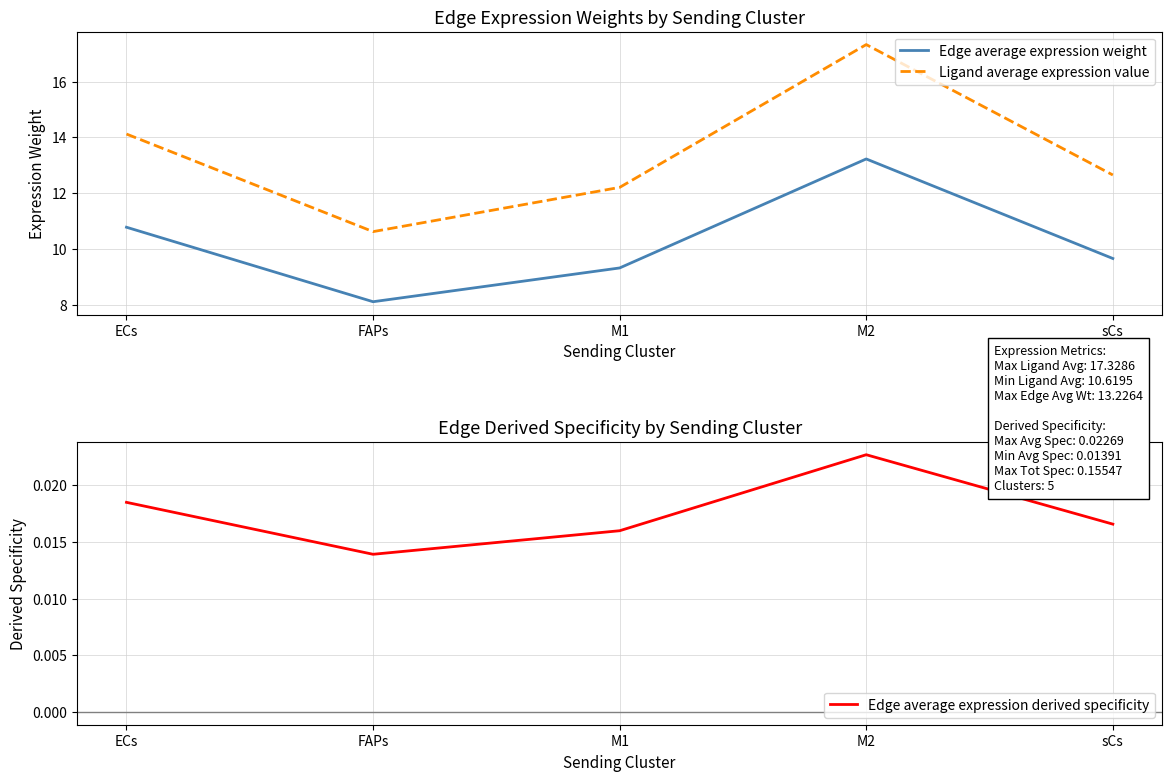

Rank the series at sCs from highest to lowest value.

Ligand average expression value, Edge average expression weight, Edge average expression derived specificity